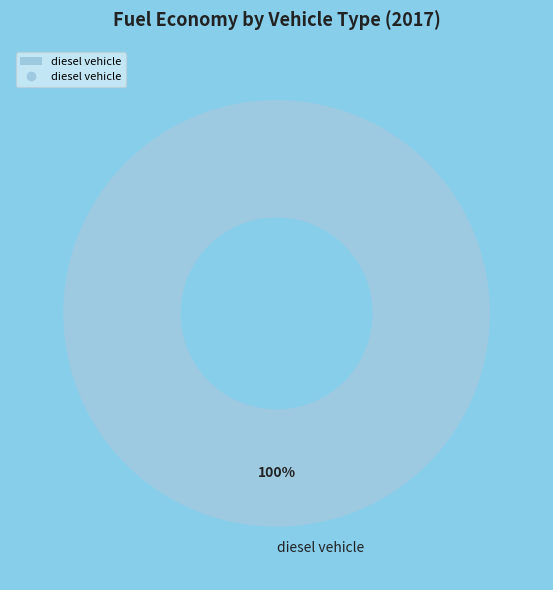

Rank the categories by value from lowest to highest.

diesel vehicle